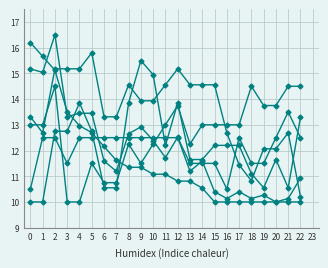

How many lines are shown in the chart?

6